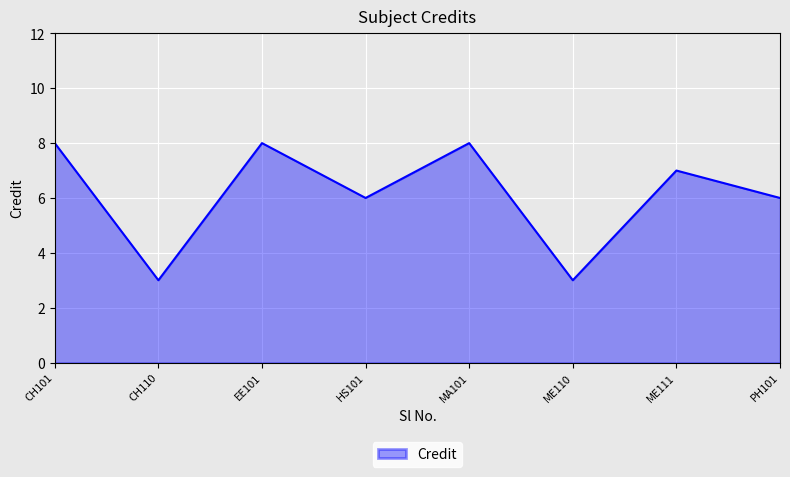

Reading right to left, what are all the values shown in this chart?

6	7	3	8	6	8	3	8